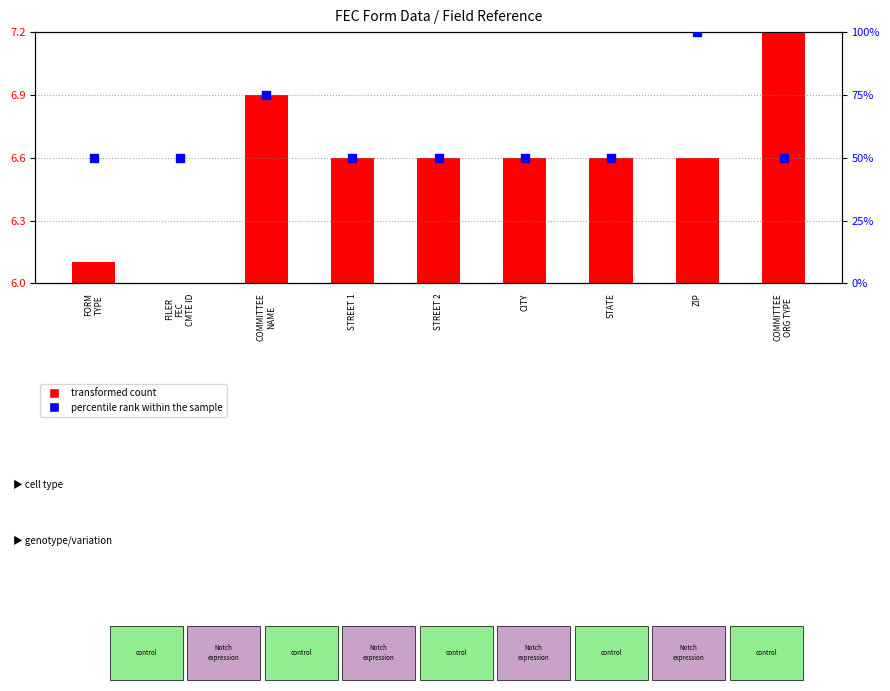

Is the value of transformed count at ZIP greater than the value of percentile rank within the sample at STREET 1?

No